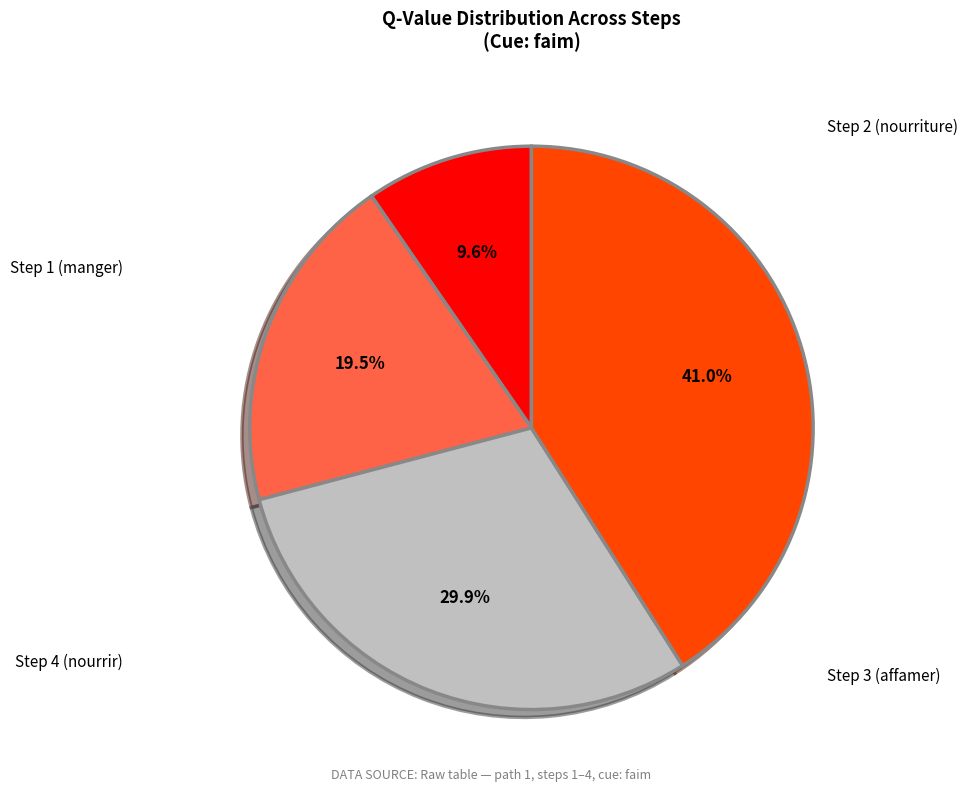

How many slices are in this pie chart?

4